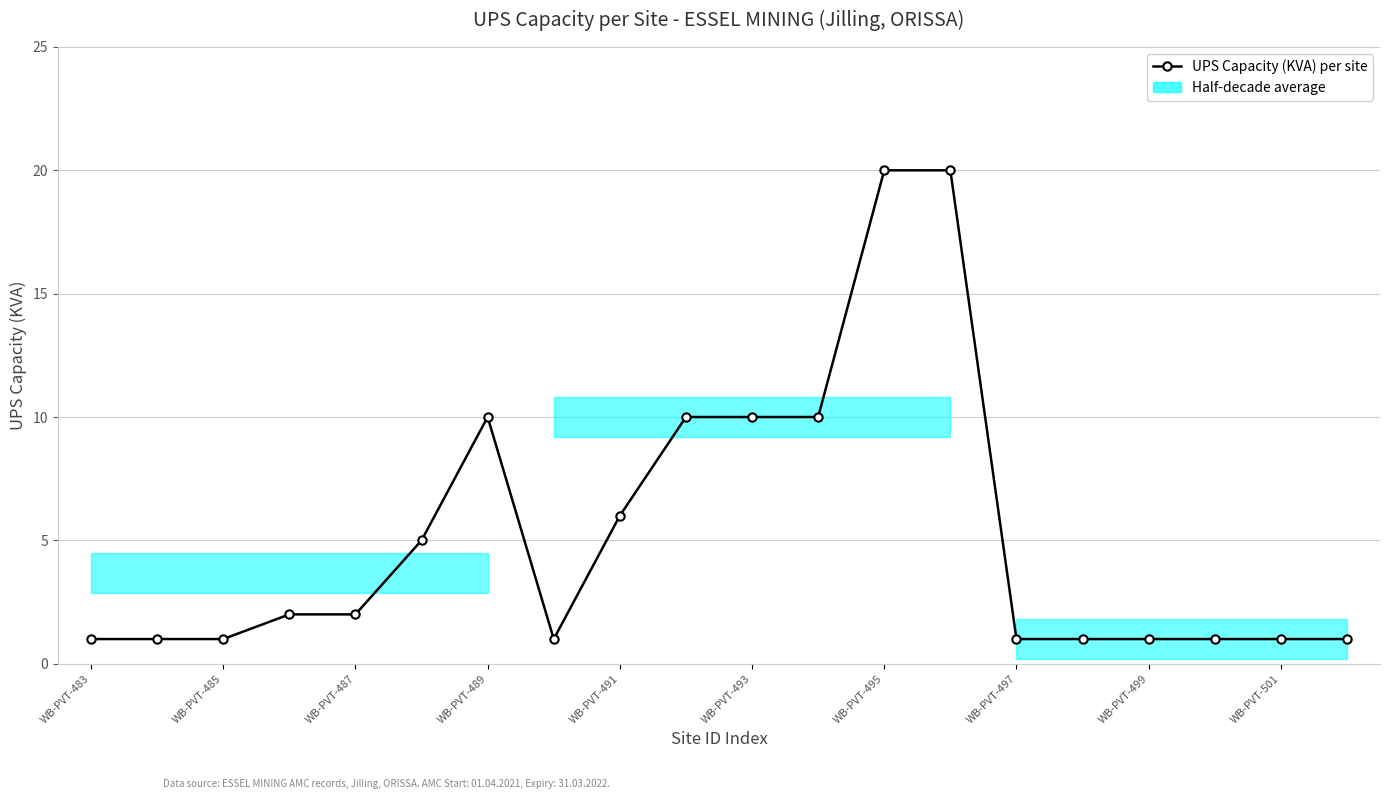

What is the greatest value displayed?

20